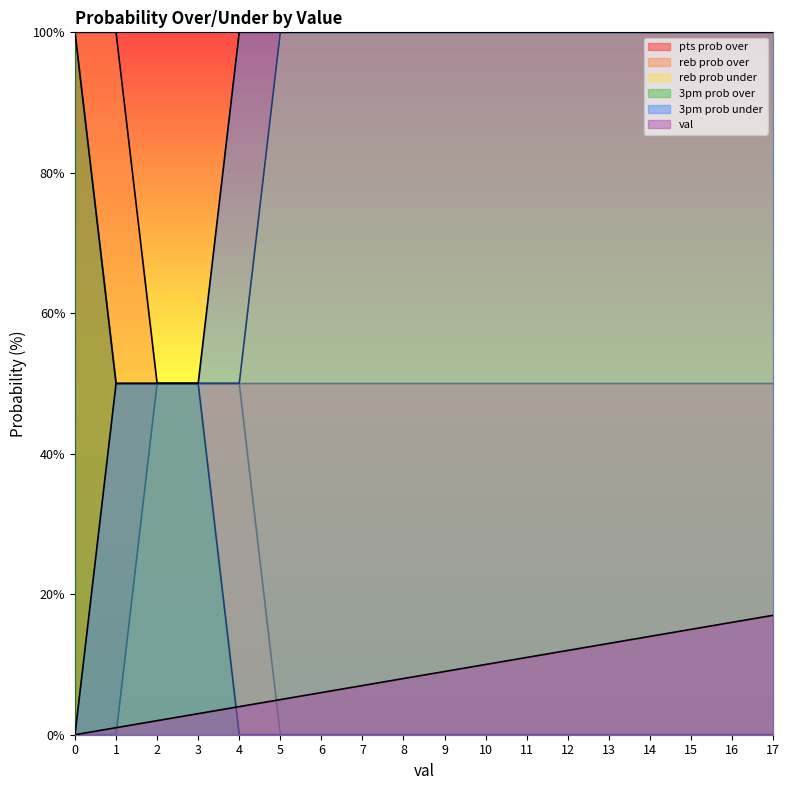

Reading left to right, extract all data points from this chart.

pts prob over: 100	50	50	50	50	50	50	50	50	50	50	50	50	50	50	50	50	50
reb prob over: 100	100	50	50	50	0	0	0	0	0	0	0	0	0	0	0	0	0
reb prob under: 0	0	50	50	50	100	100	100	100	100	100	100	100	100	100	100	100	100
3pm prob over: 100	50	50	50	0	0	0	0	0	0	0	0	0	0	0	0	0	0
3pm prob under: 0	50	50	50	100	100	100	100	100	100	100	100	100	100	100	100	100	100
val: 0	1	2	3	4	5	6	7	8	9	10	11	12	13	14	15	16	17